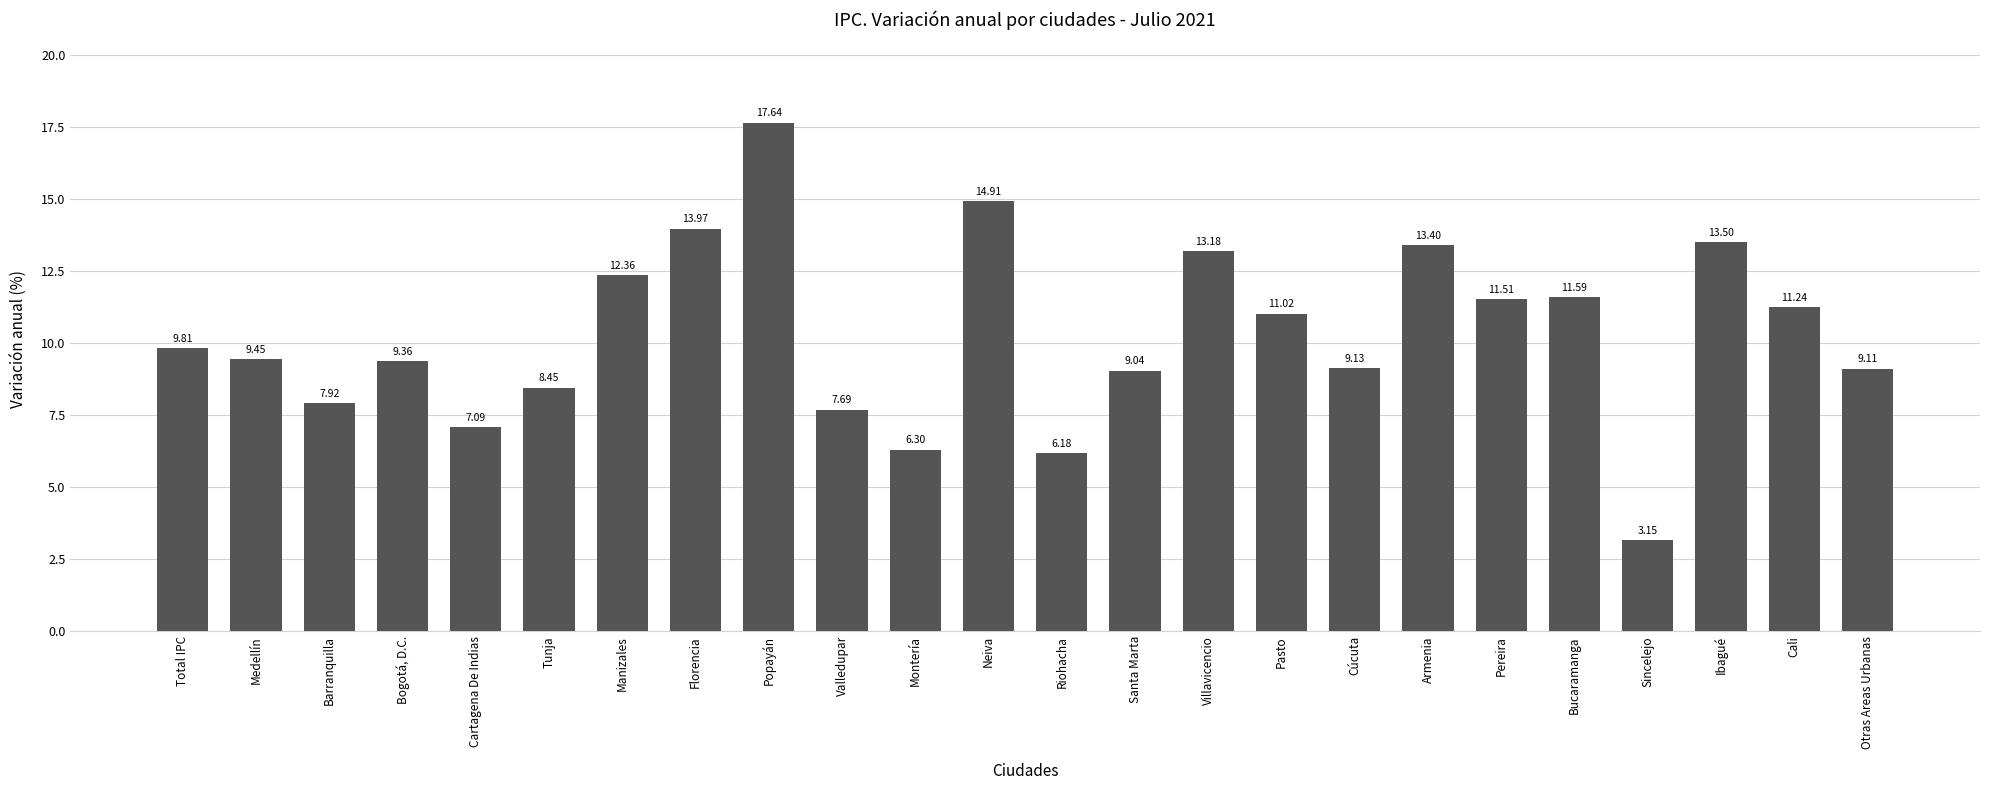

What is the ratio of the value at Barranquilla to the value at Tunja?

0.9